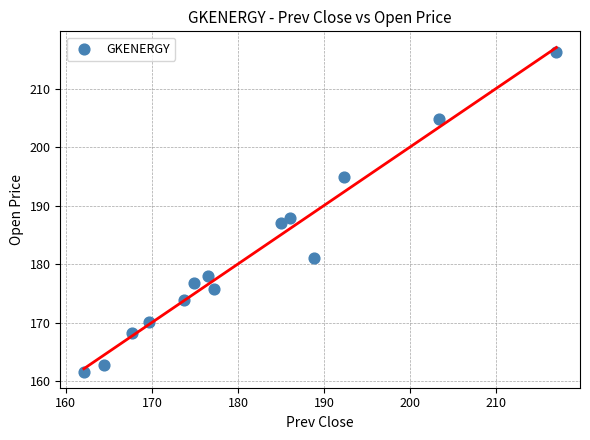

What is the range of Y values (max minus min)?

54.5